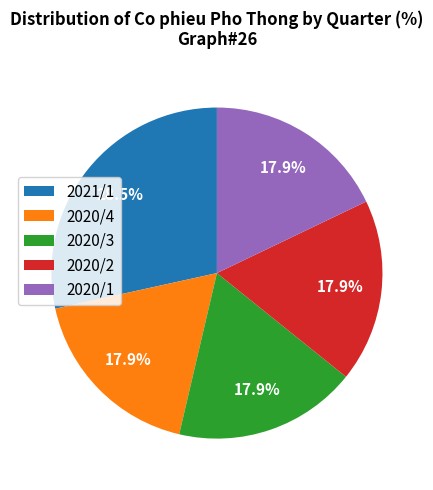

How many slices are in this pie chart?

5